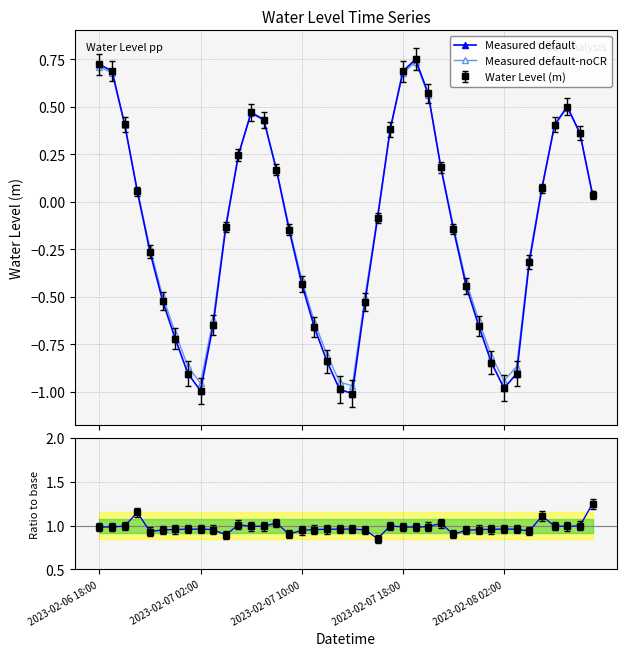

What is the spread (max minus min) of values at 36?

0.6